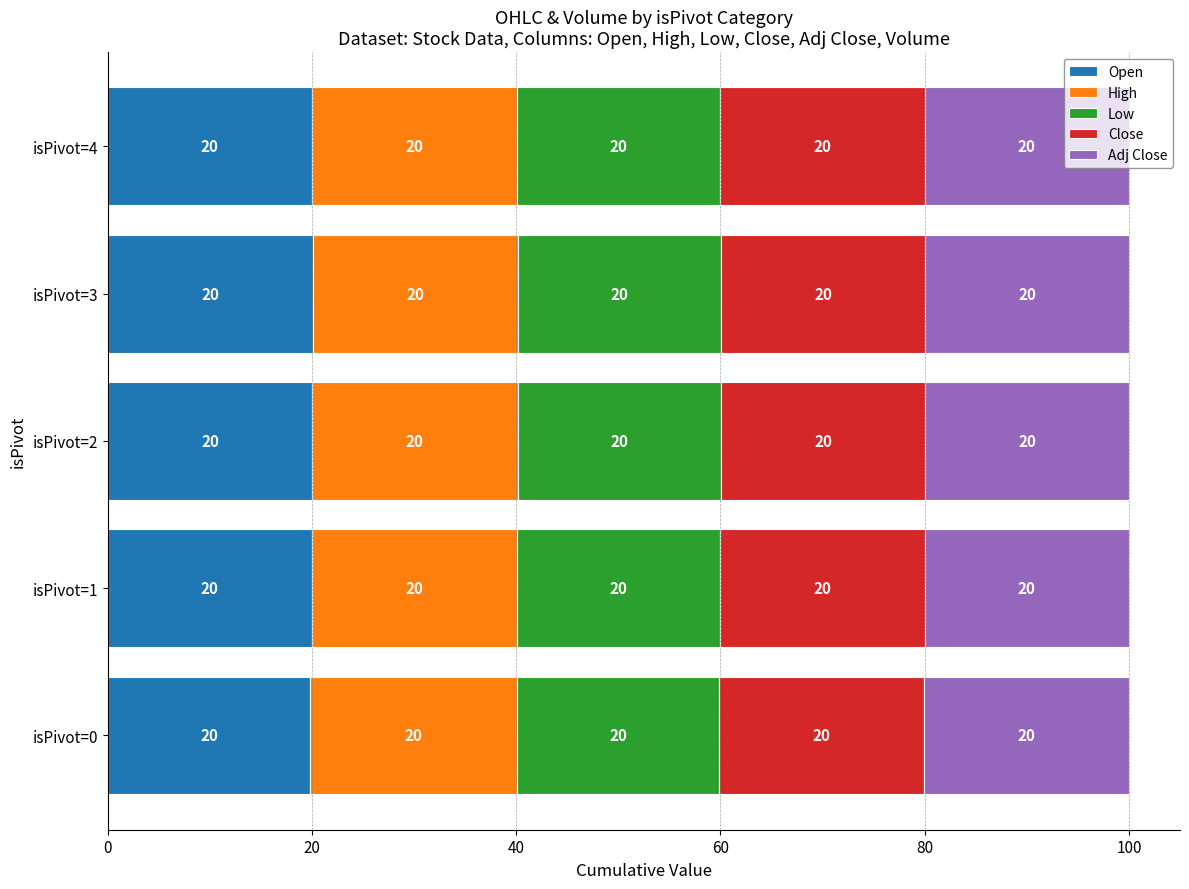

What is the total value across all series at isPivot=2?

100.0